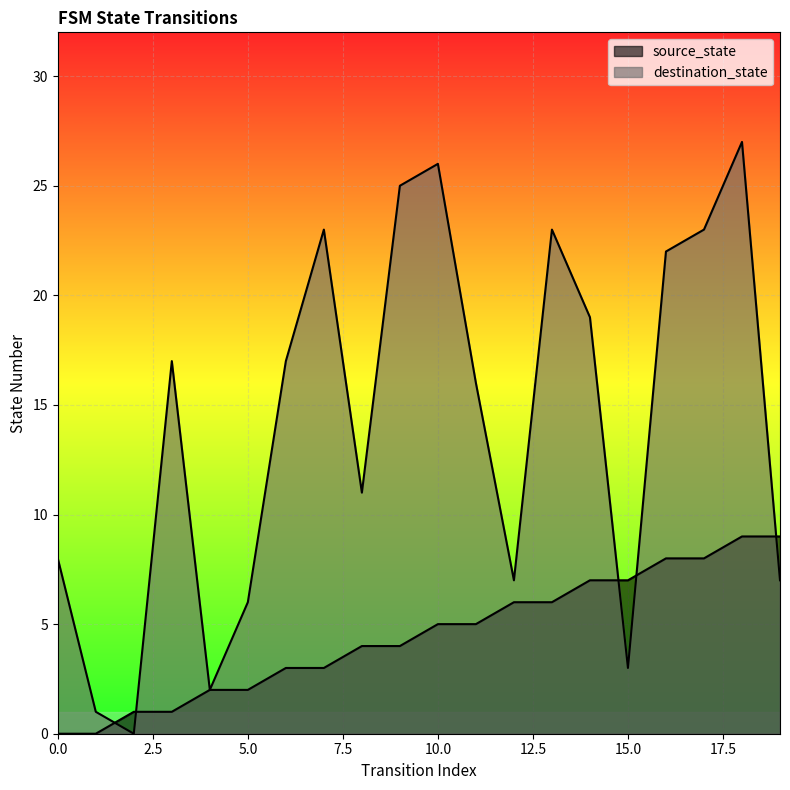

How many lines are shown in the chart?

2